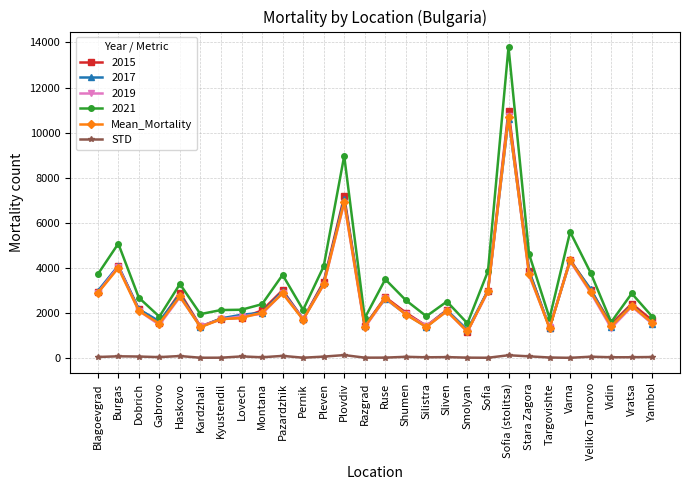

True or false: 2015 has more than 1 points higher than both neighbors.

True